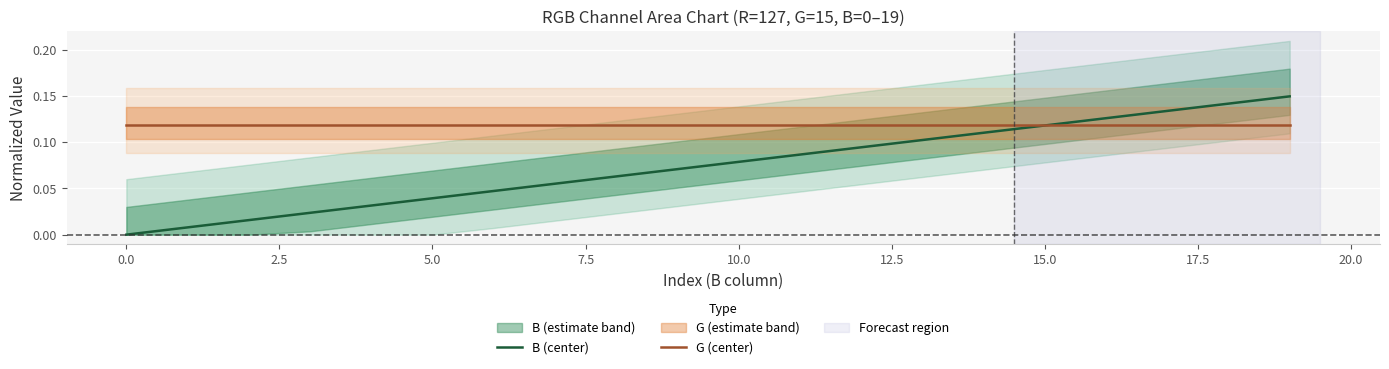

Is it true that B (center) equals 0.1 at 16?

True